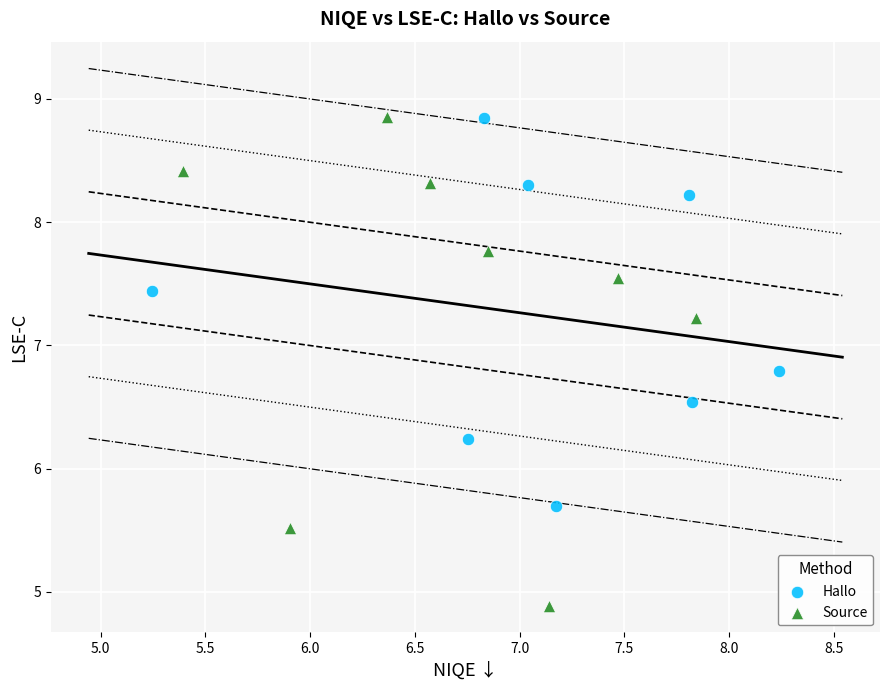

Which series contains the lowest Y value?

Source